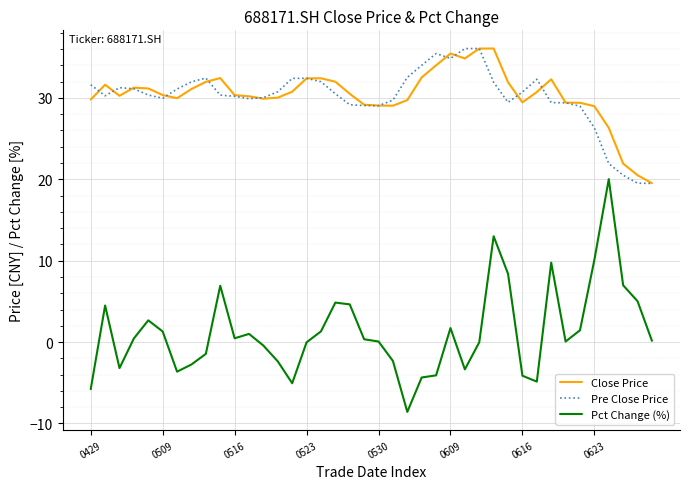

Which series has the largest range (max minus min)?

Pct Change (%)